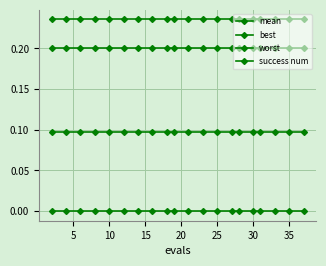

True or false: best and worst cross at least once.

False